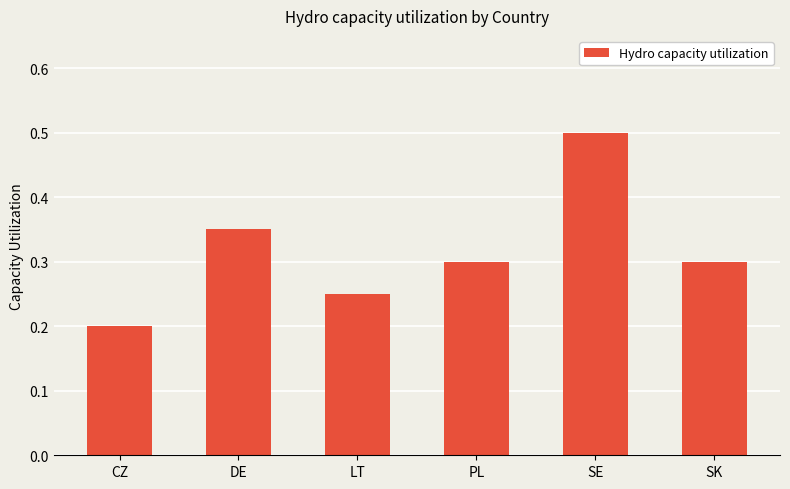

What is the label of the 1st bar from the right?

SK